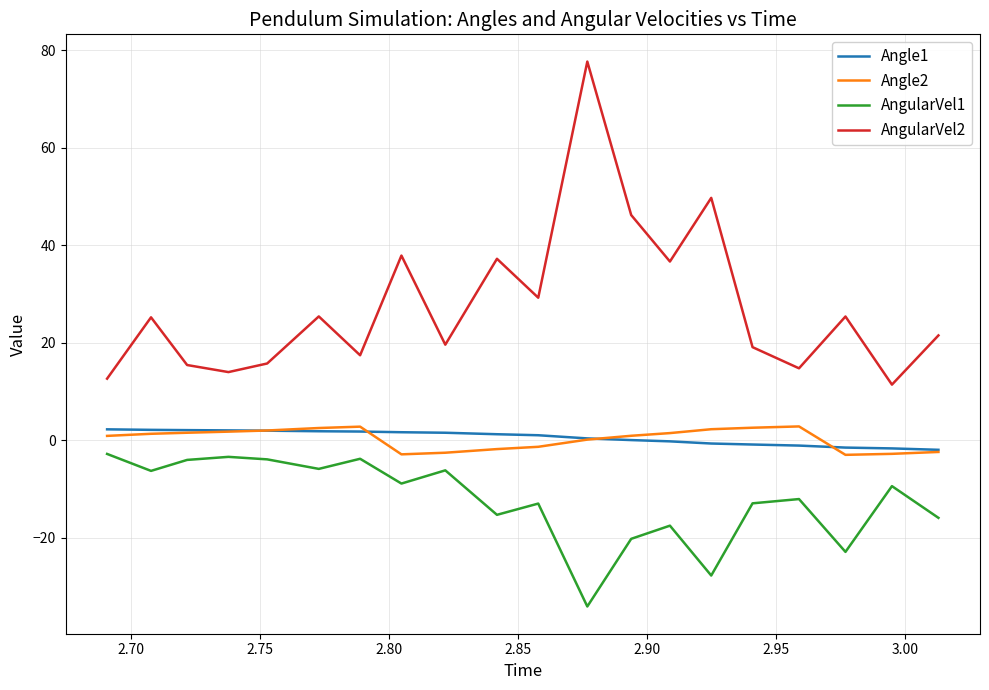

Which series has the largest total across all categories?

AngularVel2